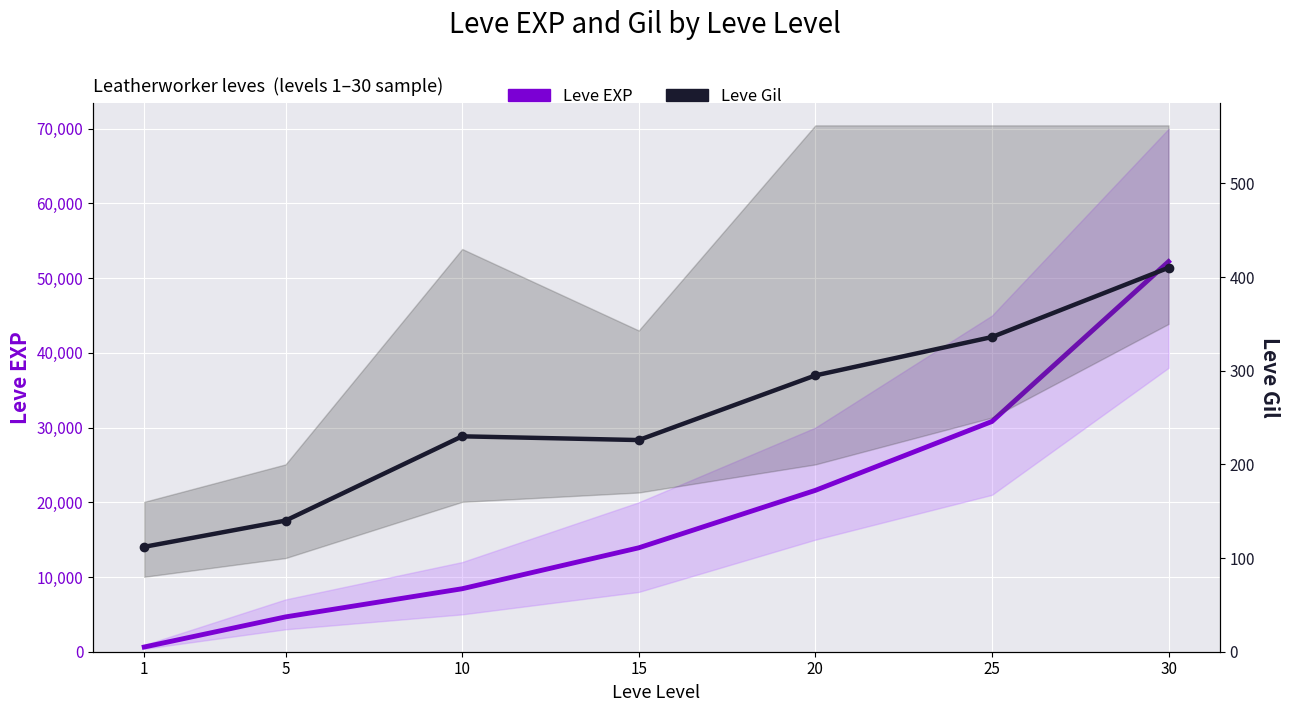

What value does the Leve Gil (per level) series have at 10, to the nearest 50?

250